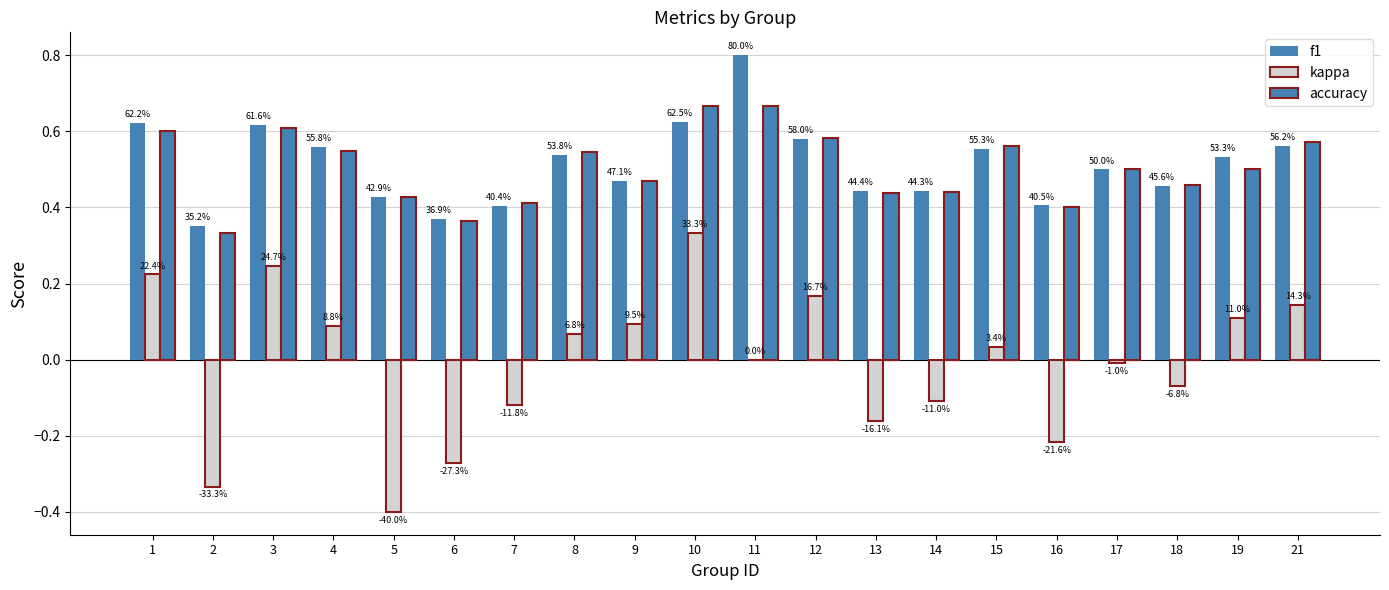

Which label corresponds to the smallest value in the chart?

5